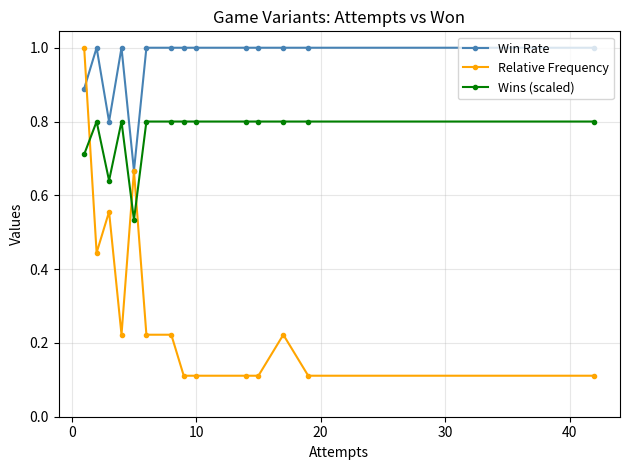

What is the value of the Relative Frequency point at the 1st from the left?

1.0